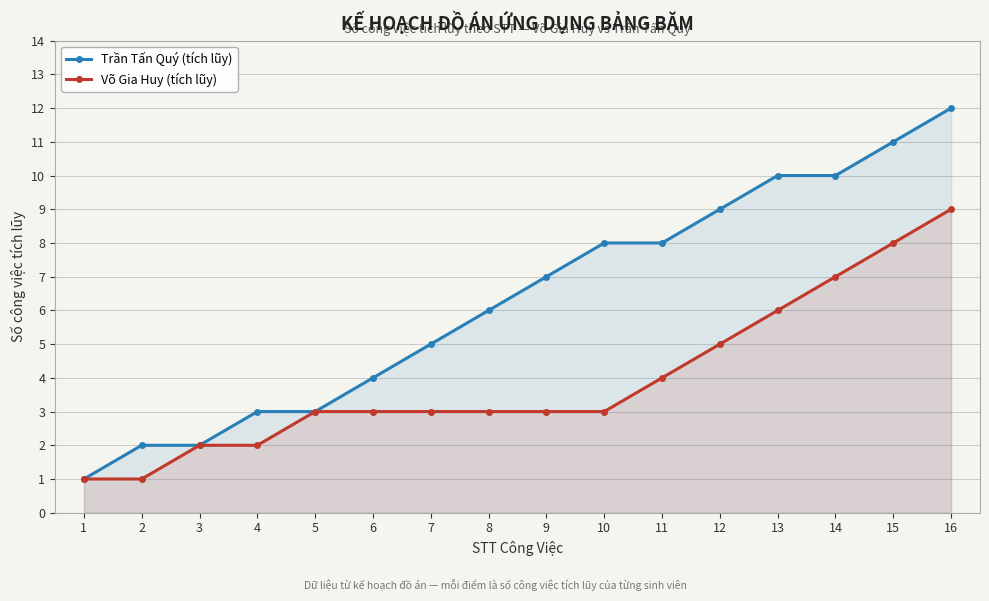

True or false: Võ Gia Huy (tích lũy) has more than 1 interior local peaks.

False